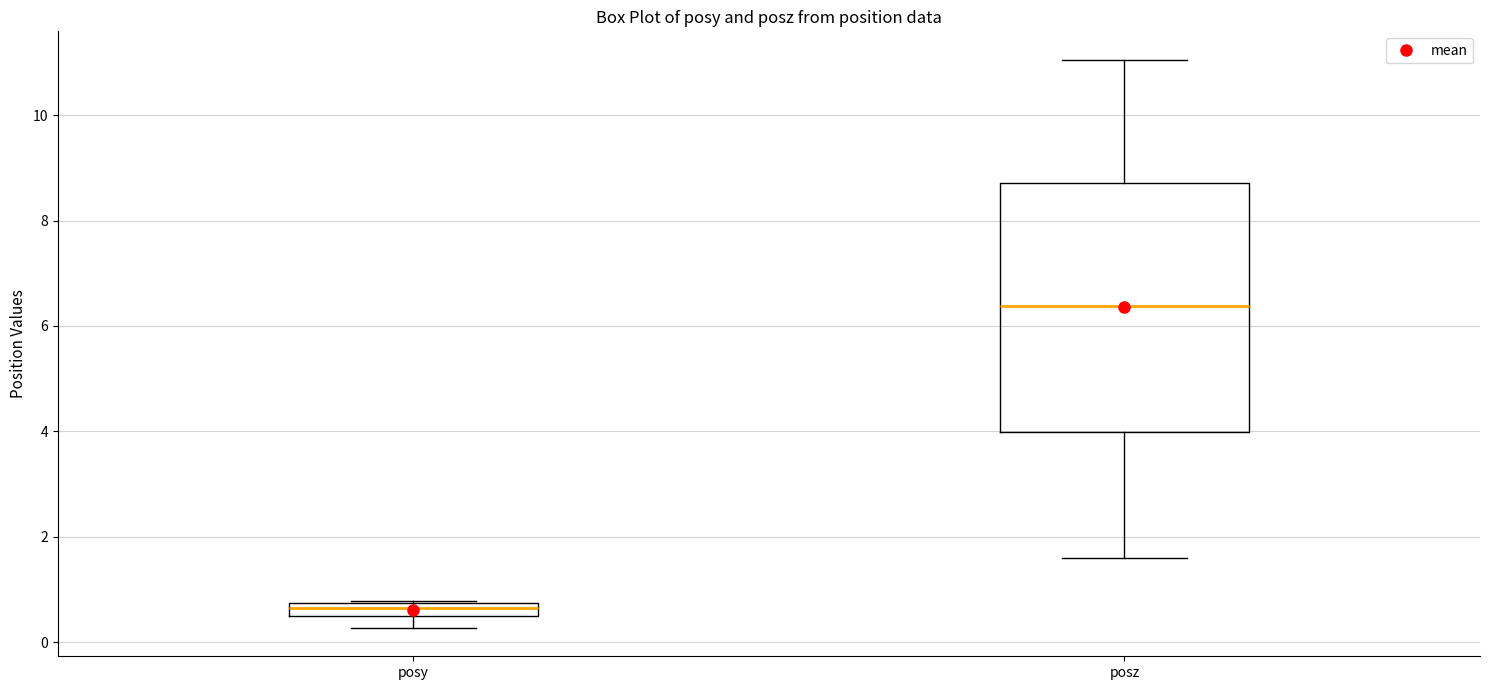

Comparing the boxes themselves (not the whiskers), which one is the tallest?

posz